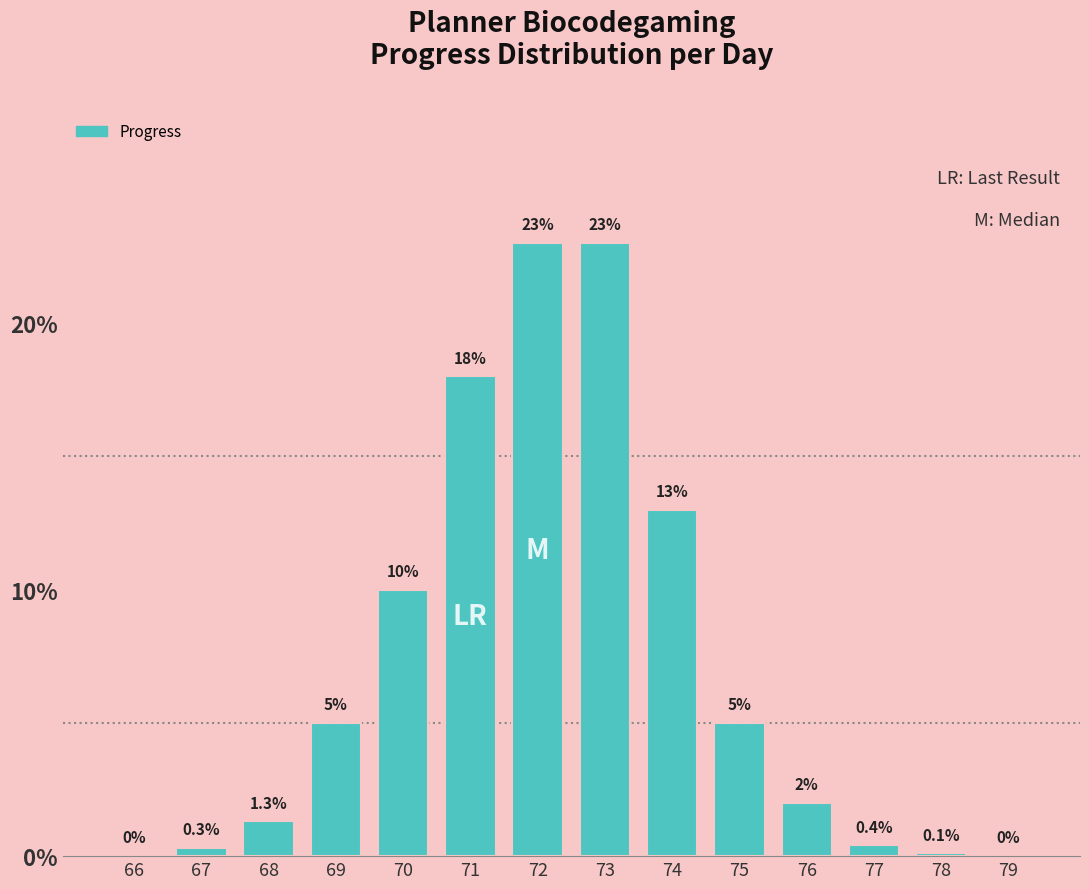

Reading right to left, what are all the values shown in this chart?

79=0.0	78=0.1	77=0.4	76=2.0	75=5.0	74=13.0	73=23.0	72=23.0	71=18.0	70=10.0	69=5.0	68=1.3	67=0.3	66=0.0